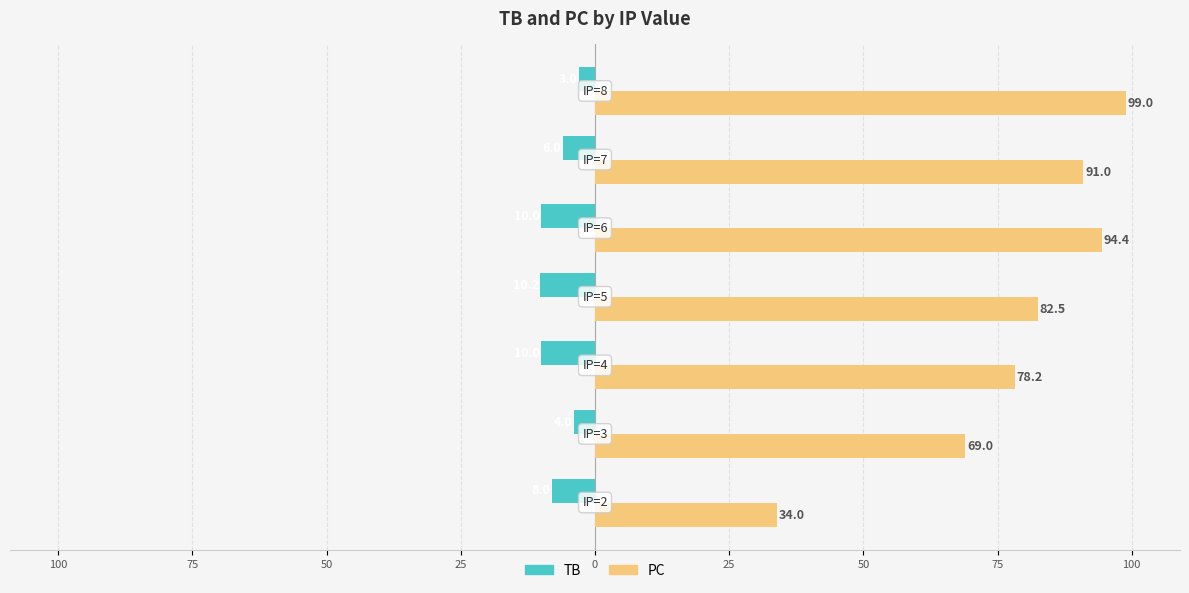

What is the minimum value shown in the chart?

-10.2